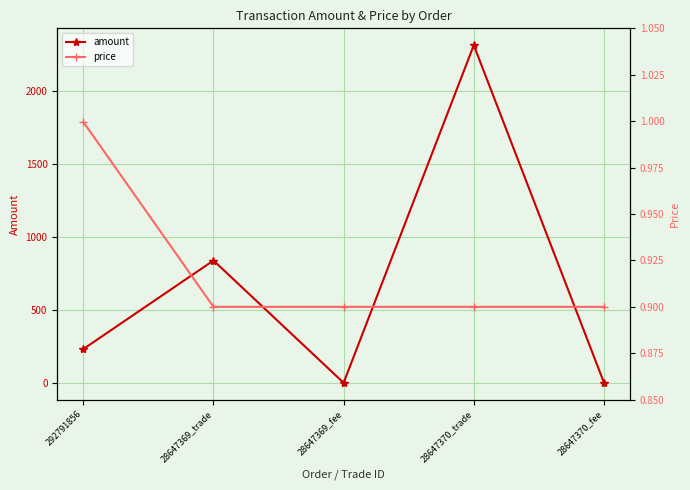

At how many categories does at least one series exceed 400?

2